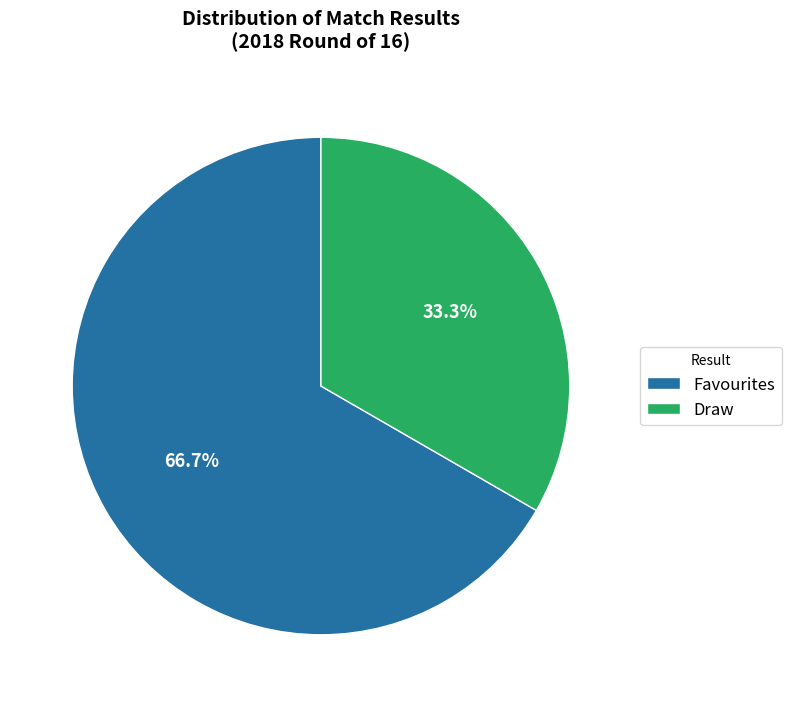

What percentage do Favourites and Draw together represent?

100.0%